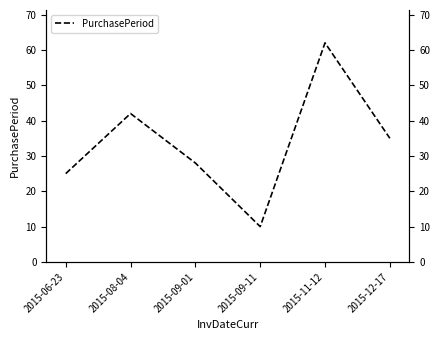

Where is the first local minimum?

2015-09-11